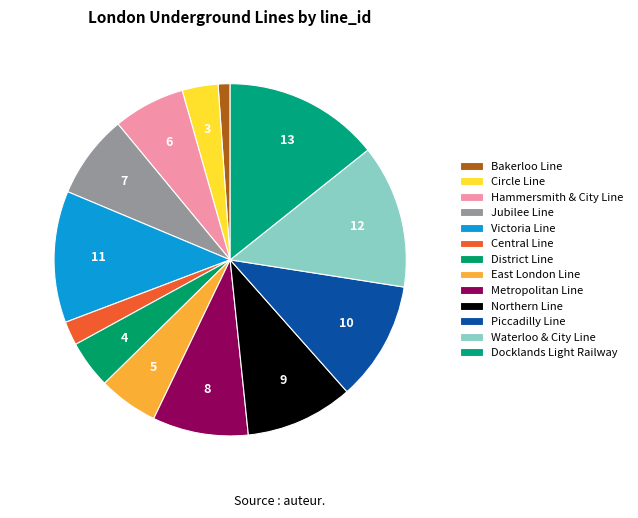

Count the number of slices in the pie.

13